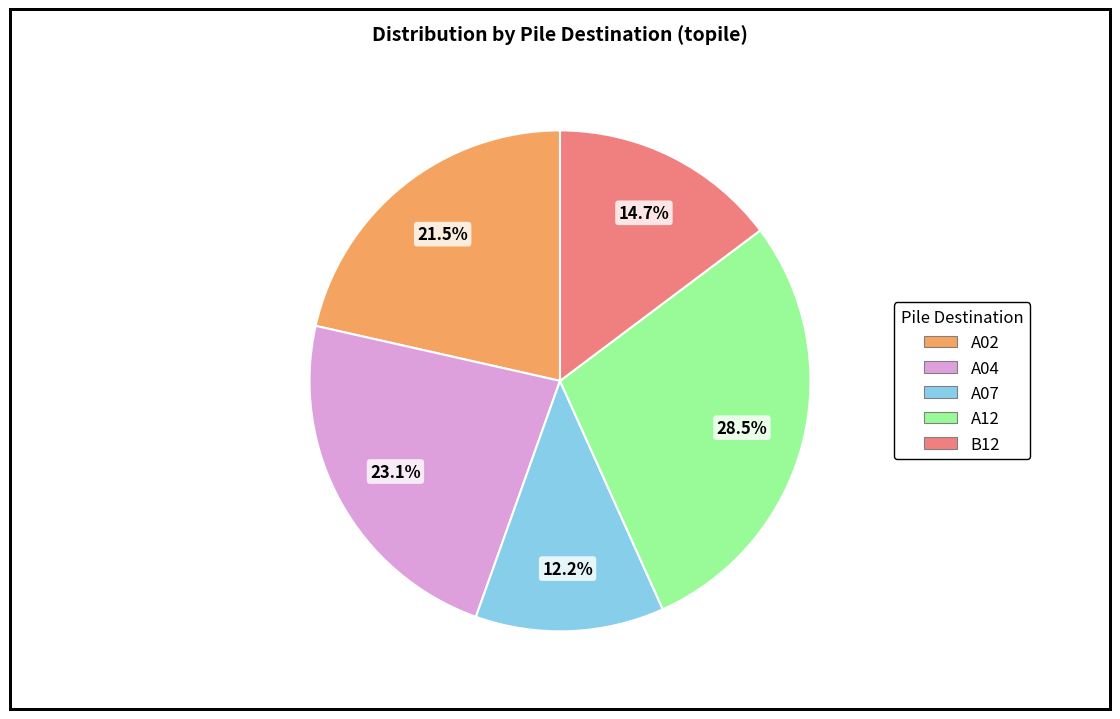

To the nearest percent, what portion does A07 represent?

12%